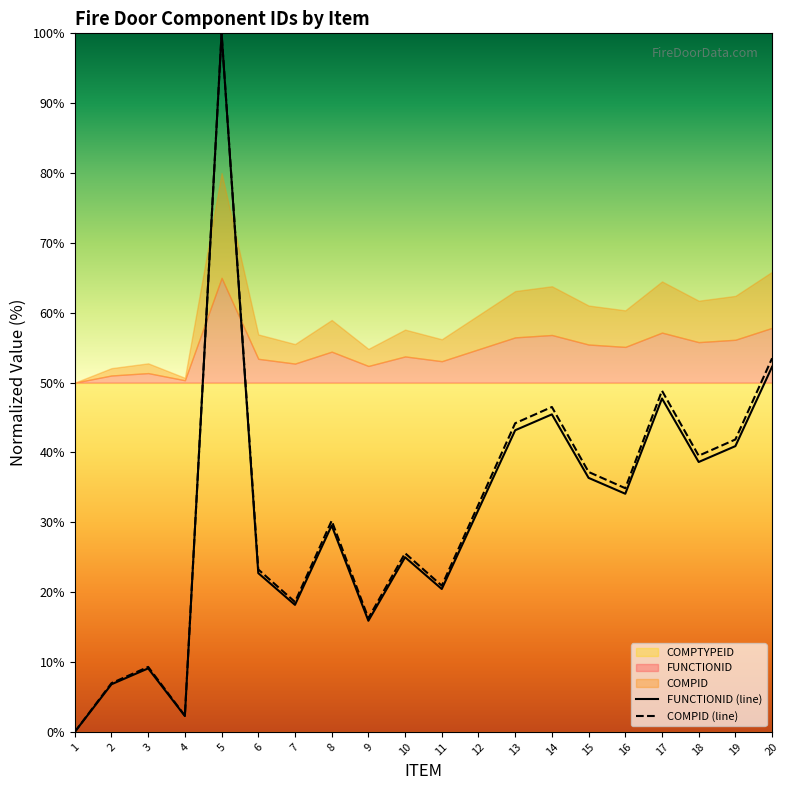

Which series has the largest total across all categories?

COMPID